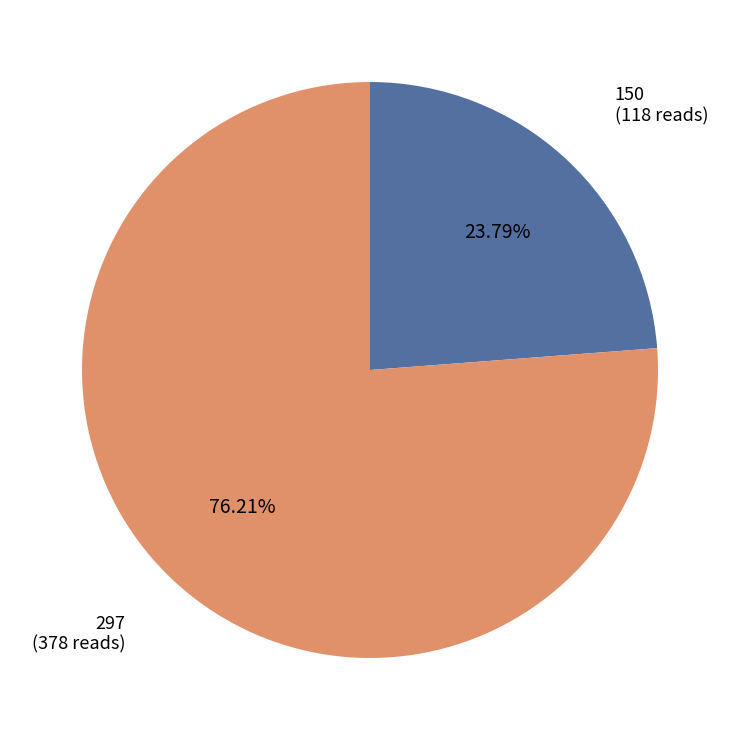

Is there a majority slice in this chart?

Yes